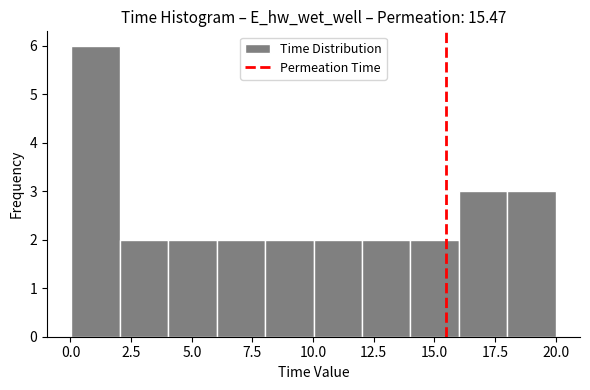

Around what value on the x-axis is the tallest bar? Give the approximate position of its centre, as read against the axis.

1.0